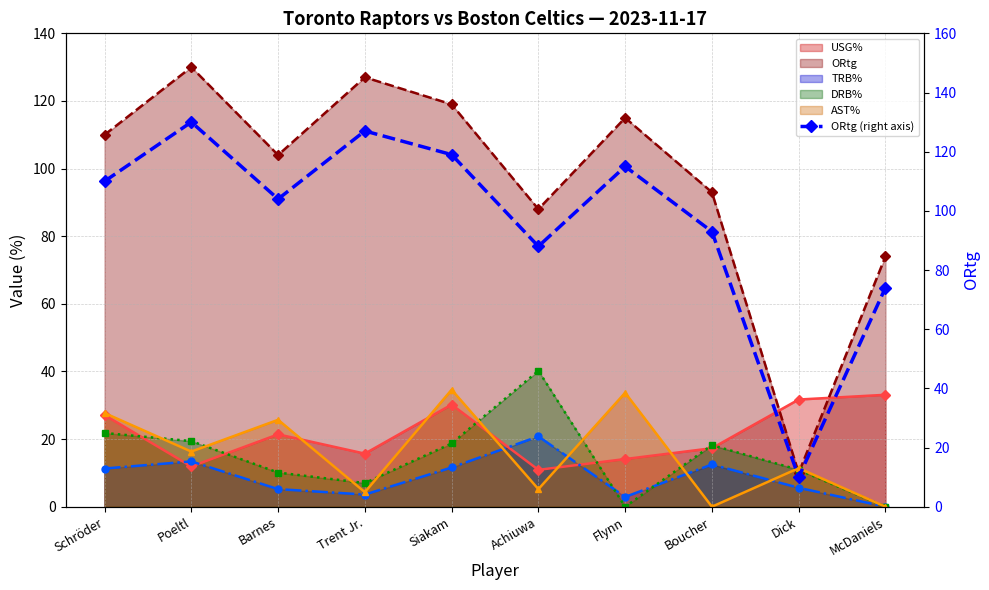

At which label does ORtg (right axis) reach its minimum?

Dick